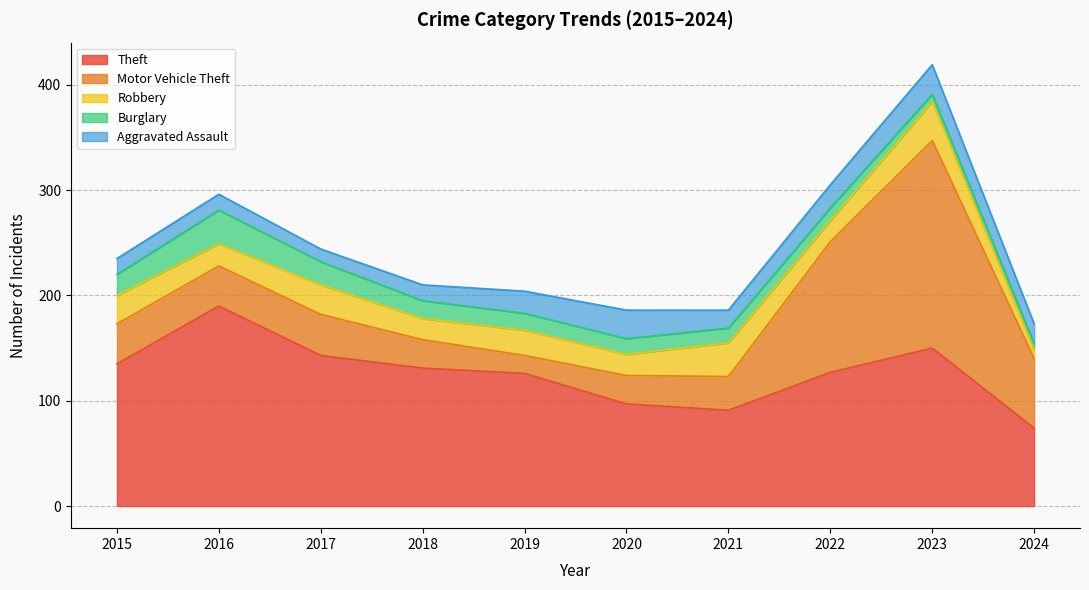

What is the highest value of the Burglary series?

32